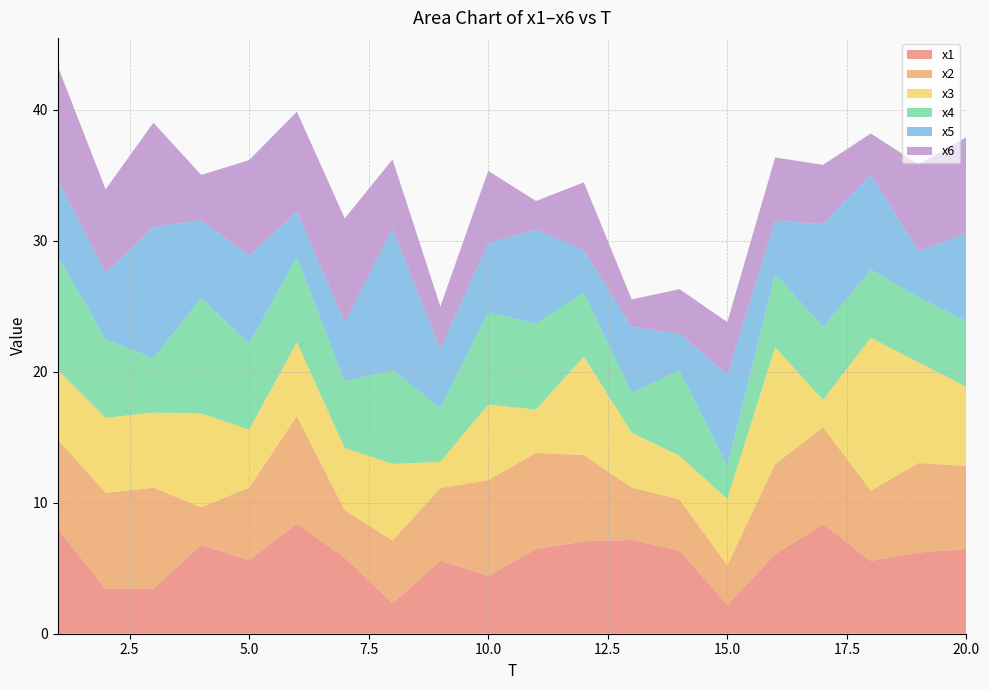

Reading left to right, what are all the values shown in this chart?

x1: 8.0	3.4	3.5	6.8	5.6	8.4	5.8	2.3	5.6	4.4	6.5	7.1	7.2	6.3	2.2	6.1	8.3	5.6	6.2	6.5
x2: 6.8	7.4	7.7	2.9	5.6	8.2	3.6	4.8	5.5	7.3	7.3	6.6	4.0	3.9	3.0	6.9	7.4	5.4	6.8	6.3
x3: 5.3	5.7	5.7	7.2	4.4	5.6	4.7	5.8	2.0	5.8	3.3	7.5	4.2	3.3	5.1	8.9	2.1	11.7	7.7	6.0
x4: 8.7	6.0	4.1	8.8	6.5	6.5	5.1	7.2	4.1	7.0	6.6	4.9	3.0	6.5	2.5	5.6	5.6	5.2	5.0	5.0
x5: 5.8	5.1	10.0	5.9	6.8	3.4	4.5	10.8	4.5	5.3	7.2	3.3	5.0	2.9	7.0	4.1	7.9	7.3	3.5	6.7
x6: 8.7	6.4	7.9	3.5	7.3	7.6	7.9	5.3	3.3	5.5	2.2	5.2	2.1	3.4	4.0	4.8	4.5	3.1	6.6	7.3